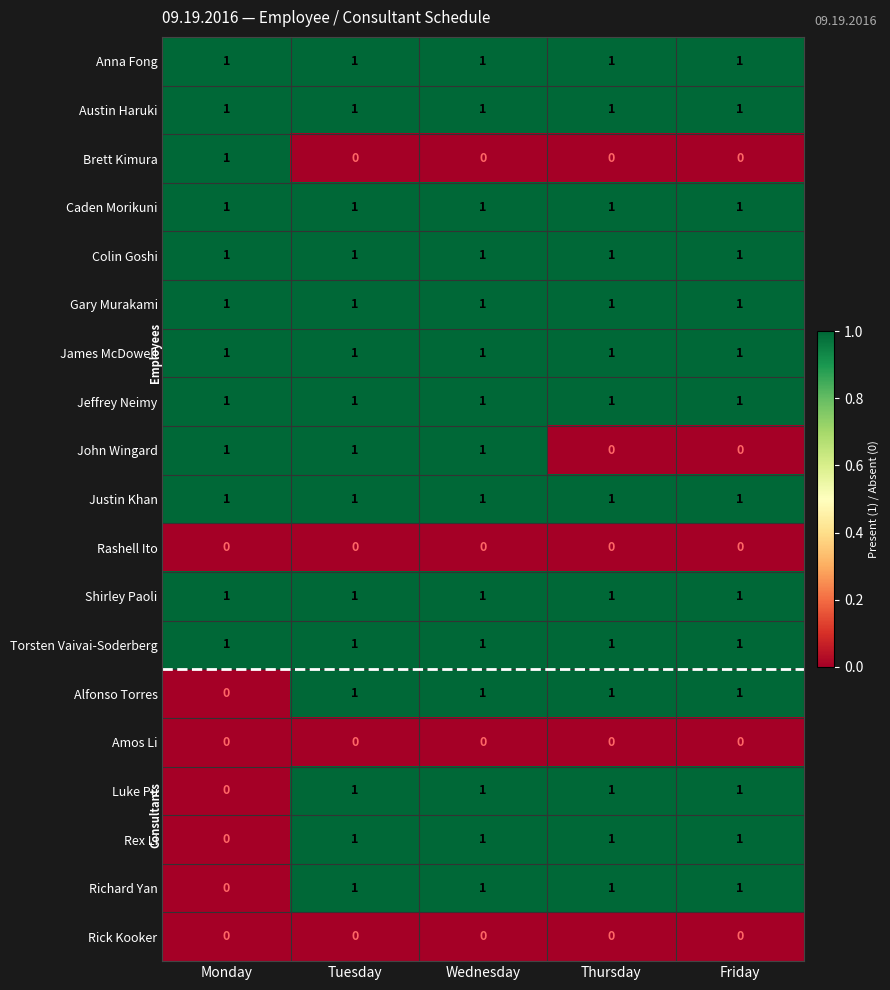

The Torsten Vaivai-Soderberg series shows 1 at Wednesday. True or false?

True